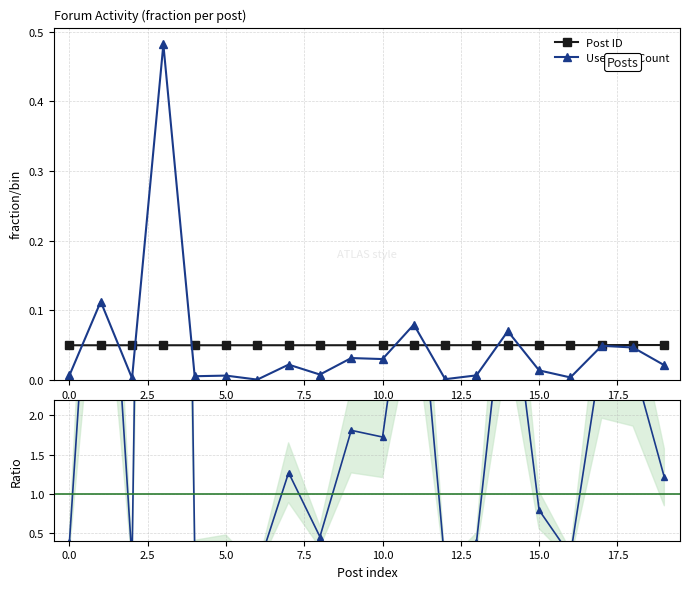

True or false: Post ID has more than 0 interior local peaks.

False